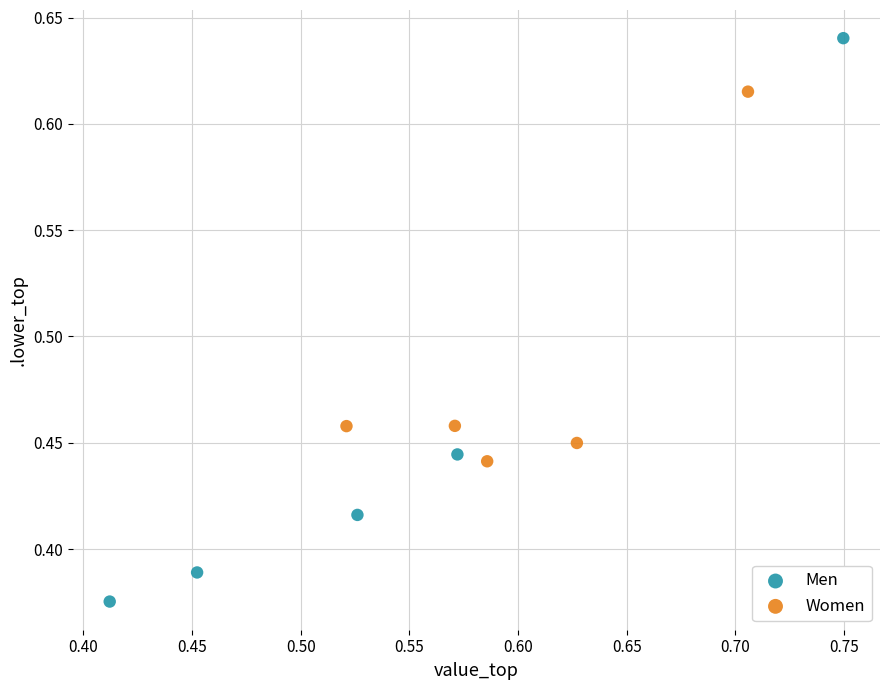

Which series reaches the minimum Y coordinate?

Men